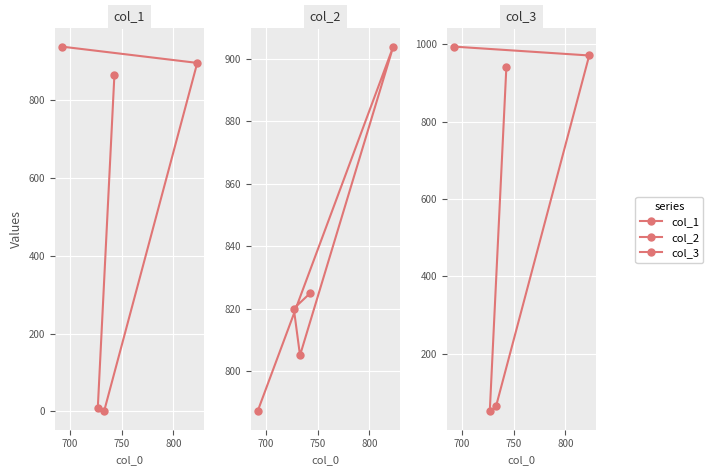

What is the difference between the maximum and minimum values in the col_2 series?

117